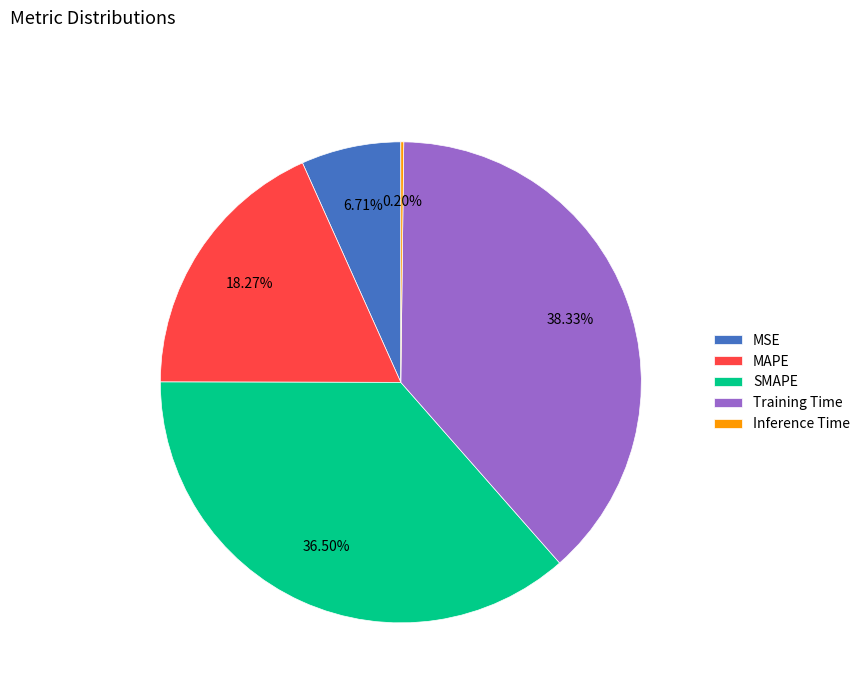

Is the sum of MSE and Training Time greater than half?

No